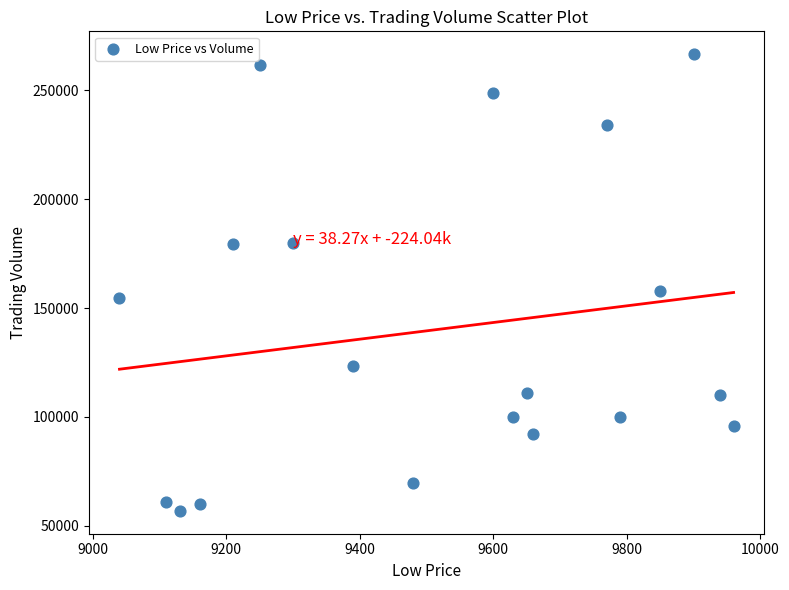

What Y value in the scatter plot is closest to 161688?

157831